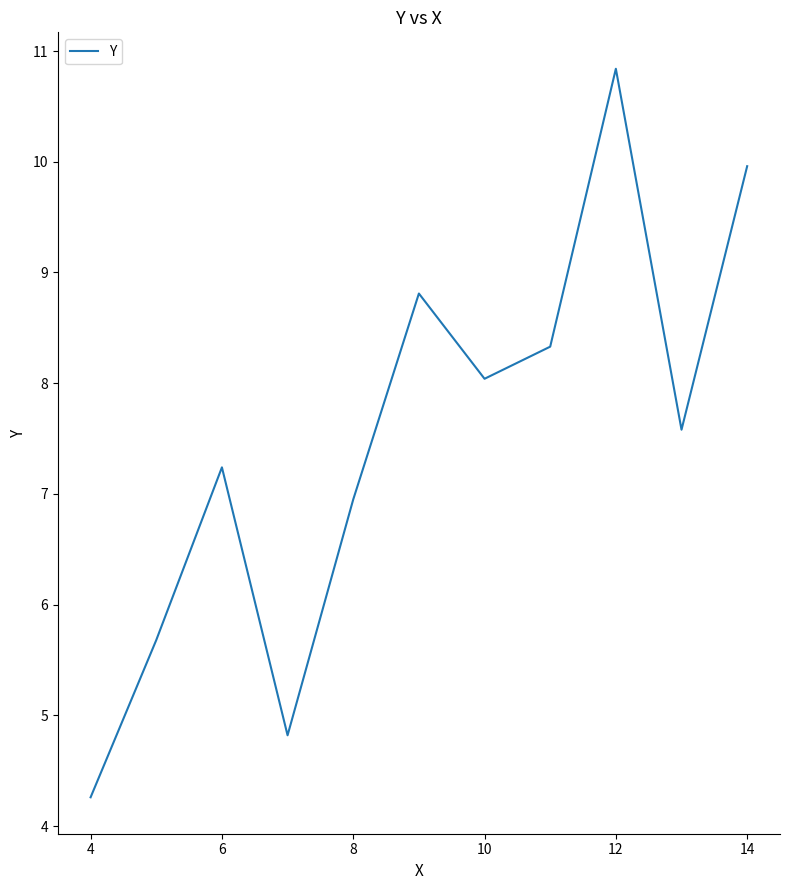

What is the maximum value shown in the chart?

10.8